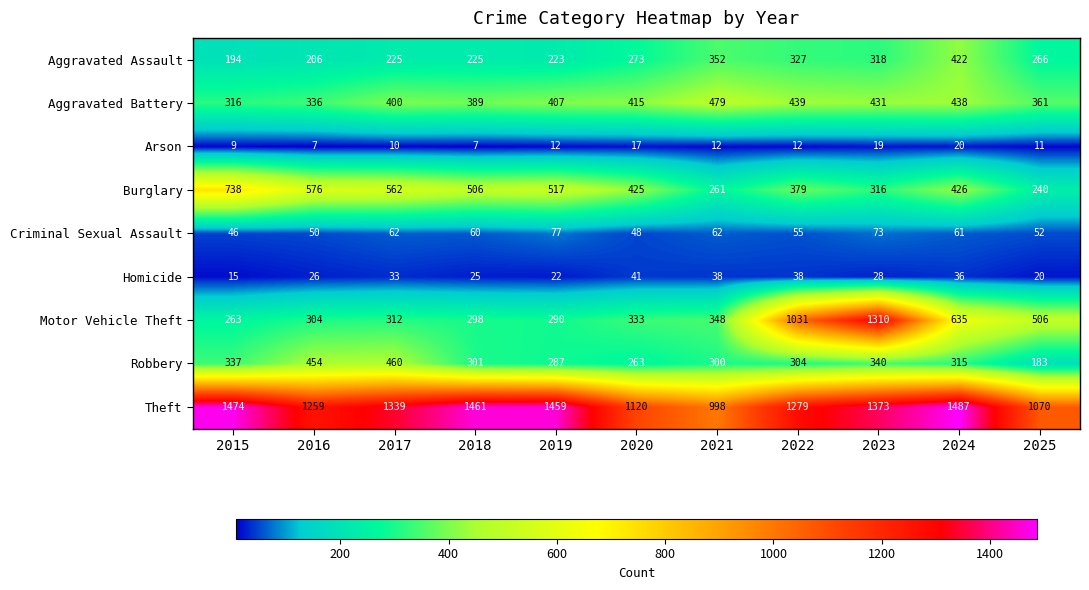

What is the greatest value displayed?

1487